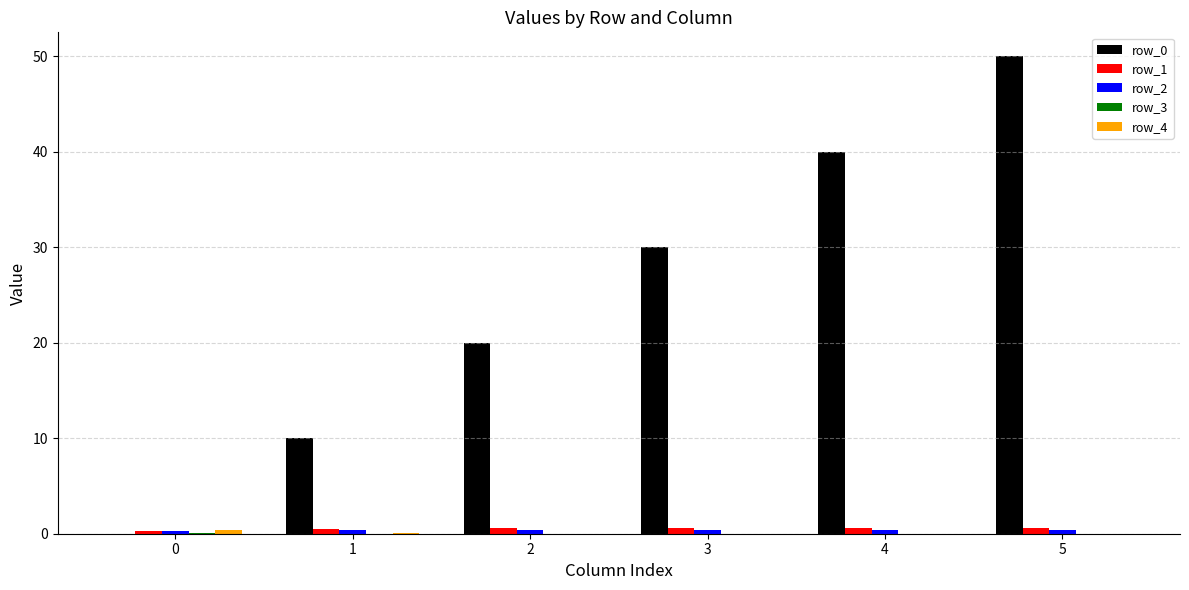

The row_0 series shows 10.7 at 3. True or false?

False